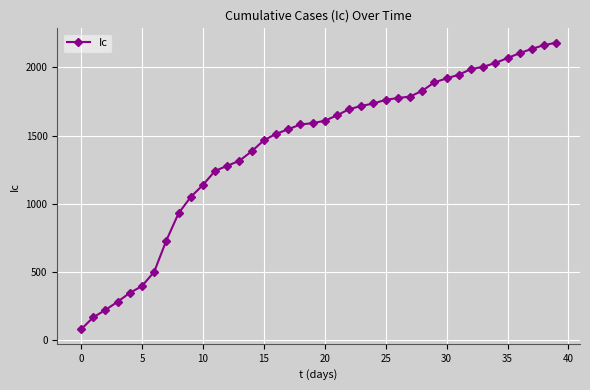

What is the average value?

1419